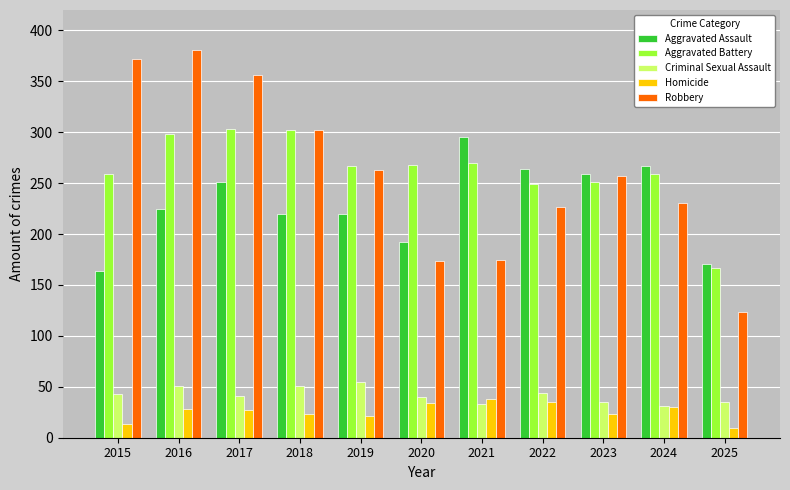

The value of Homicide at 2015 is 13. True or false?

True